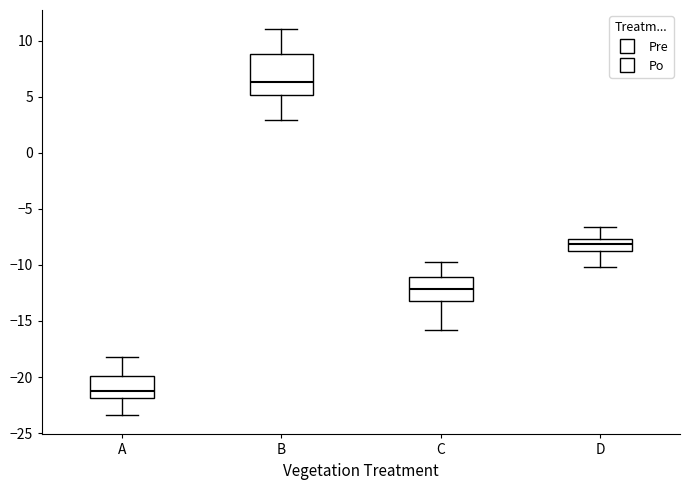

Comparing the boxes themselves (not the whiskers), which one is the tallest?

B